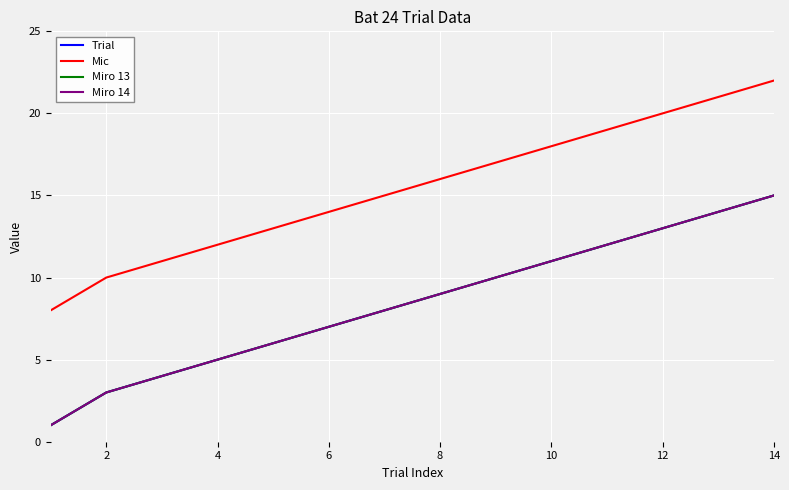

Does the chart have visible grid lines?

Yes